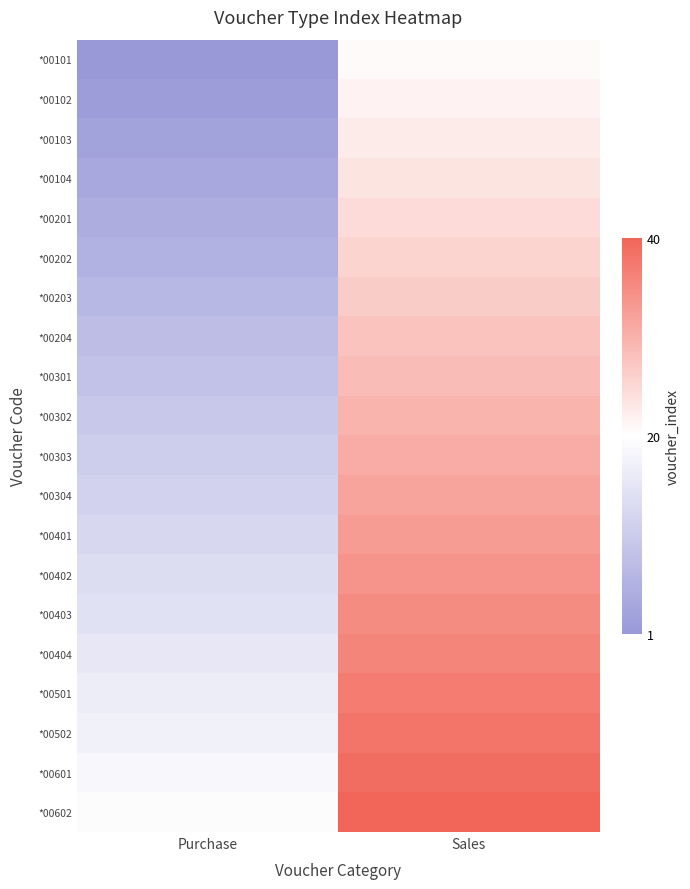

What is the total value across all series at Sales?

610